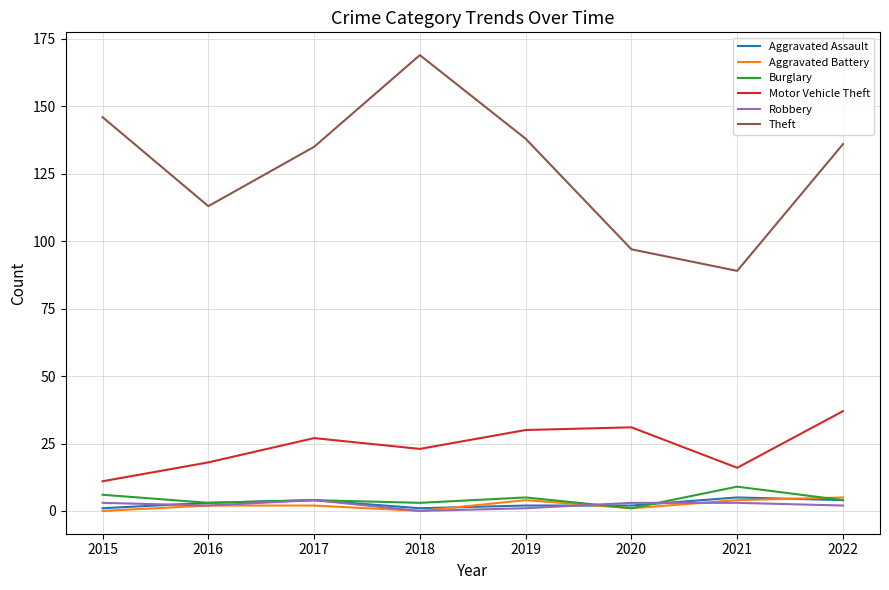

Which series has the largest total across all categories?

Theft